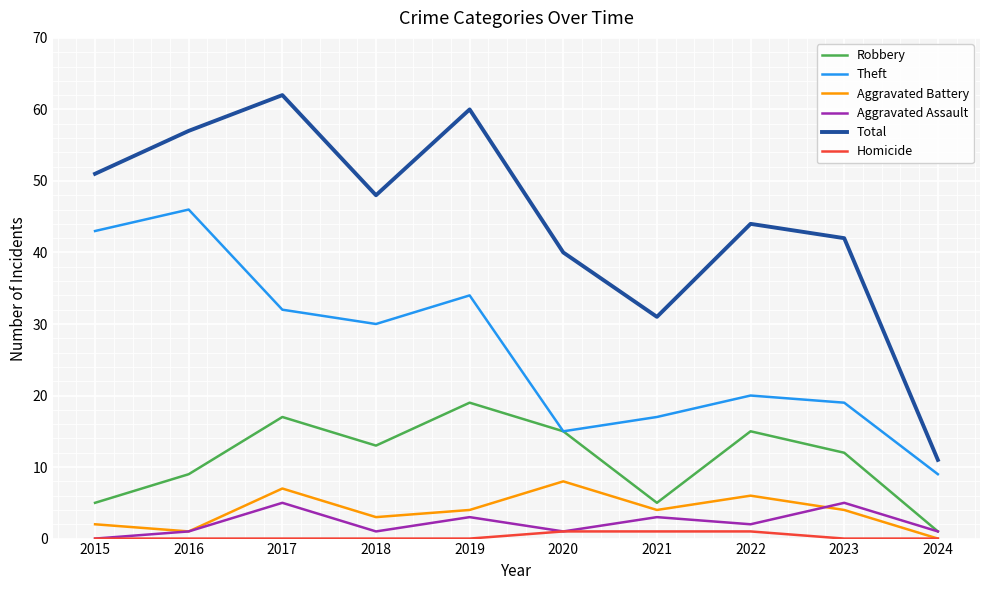

Which label corresponds to the largest value in the chart?

2017